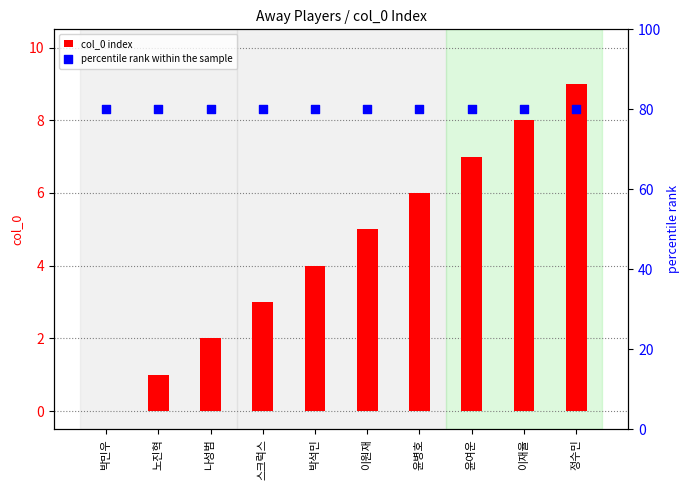

At which category is the sum across all series the highest?

정수민